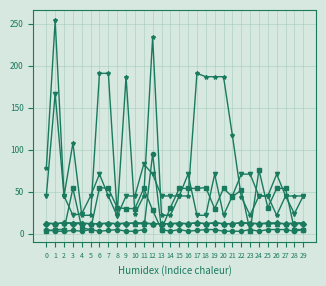

What is the maximum value shown in the chart?

254